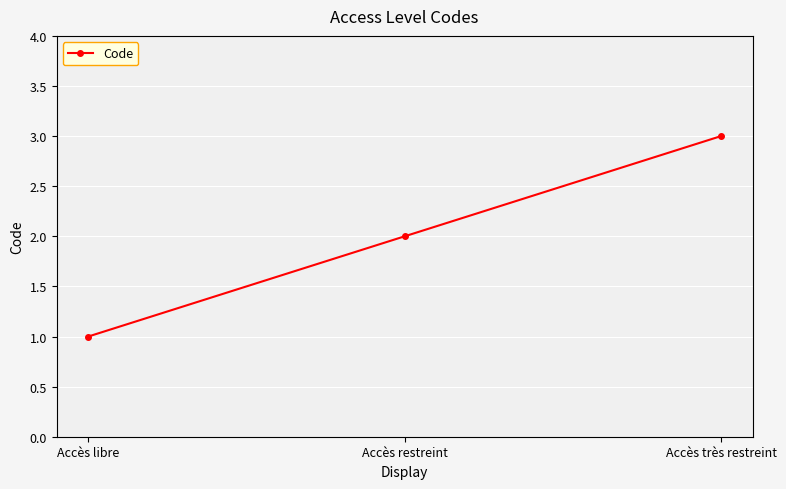

What is the difference between the maximum and minimum values?

2